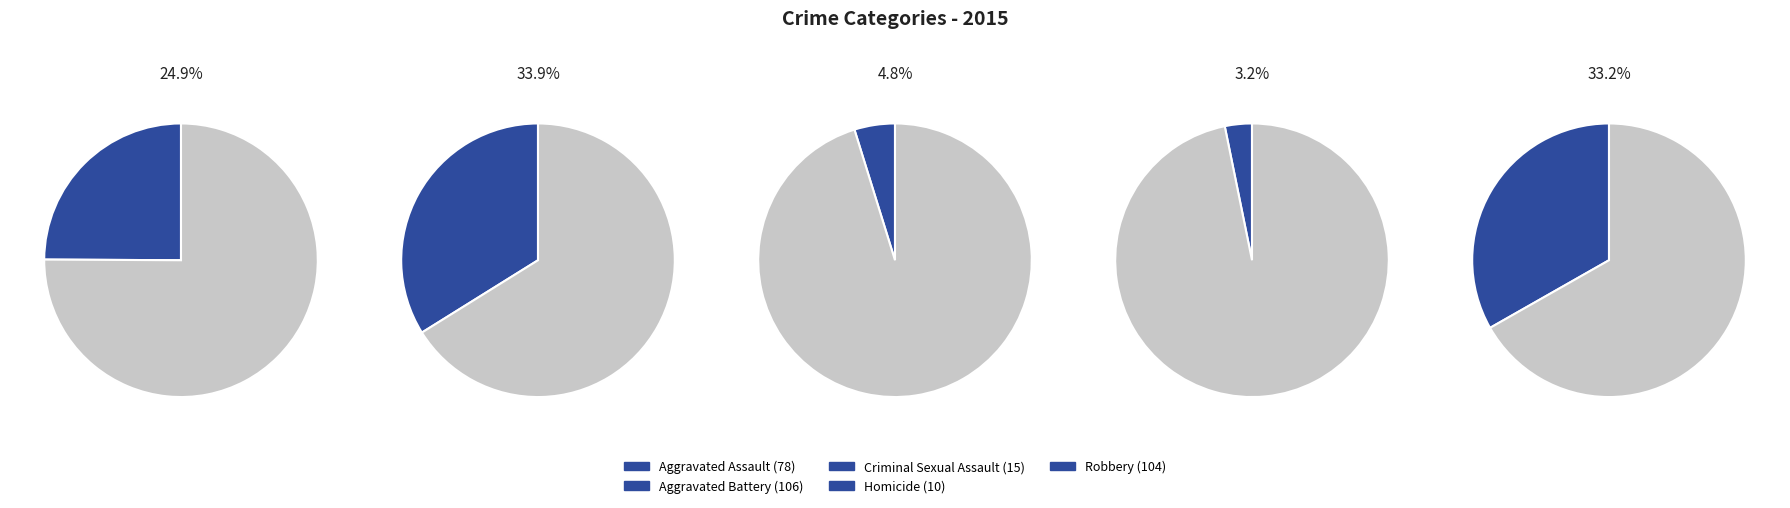

What percentage is the Aggravated Battery slice, to the nearest percent?

34%